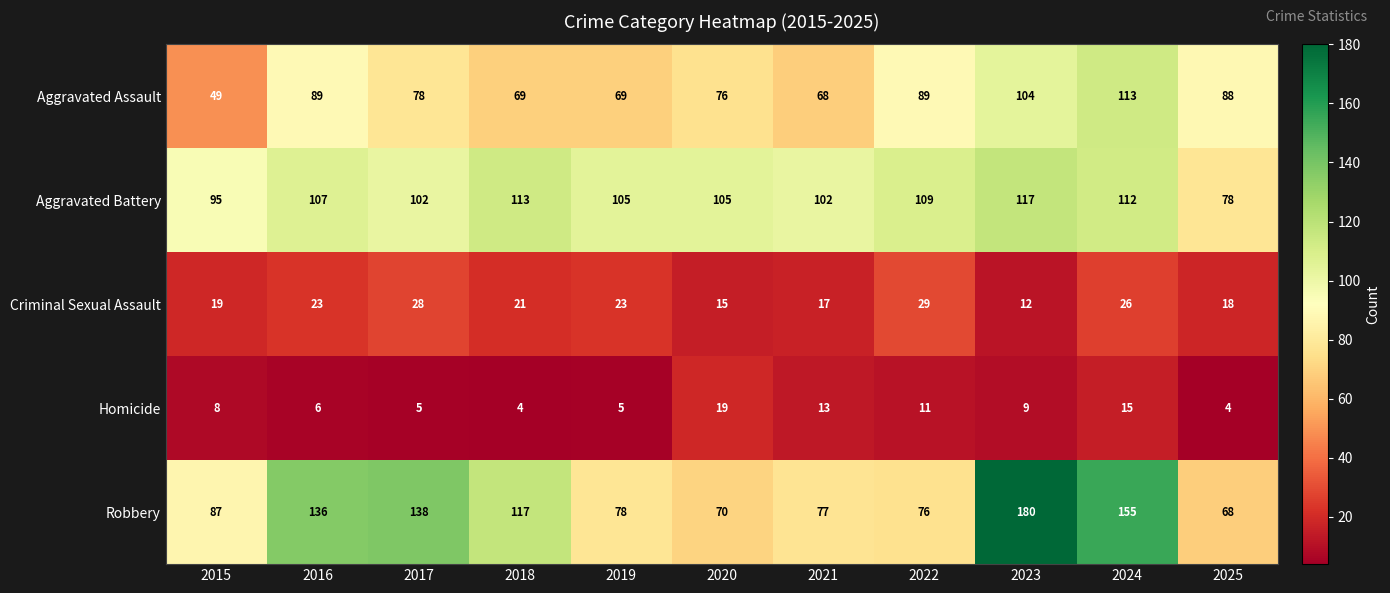

Between 2016 and 2019, which series saw the biggest shift?

Robbery